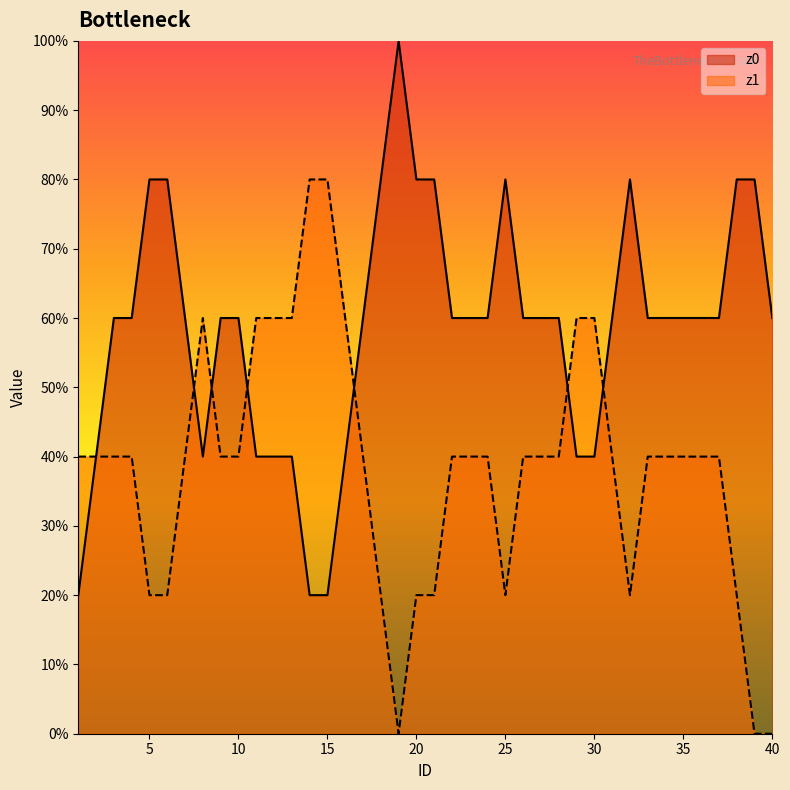

After their last crossing, which series has the higher values: z1 or z0?

z0